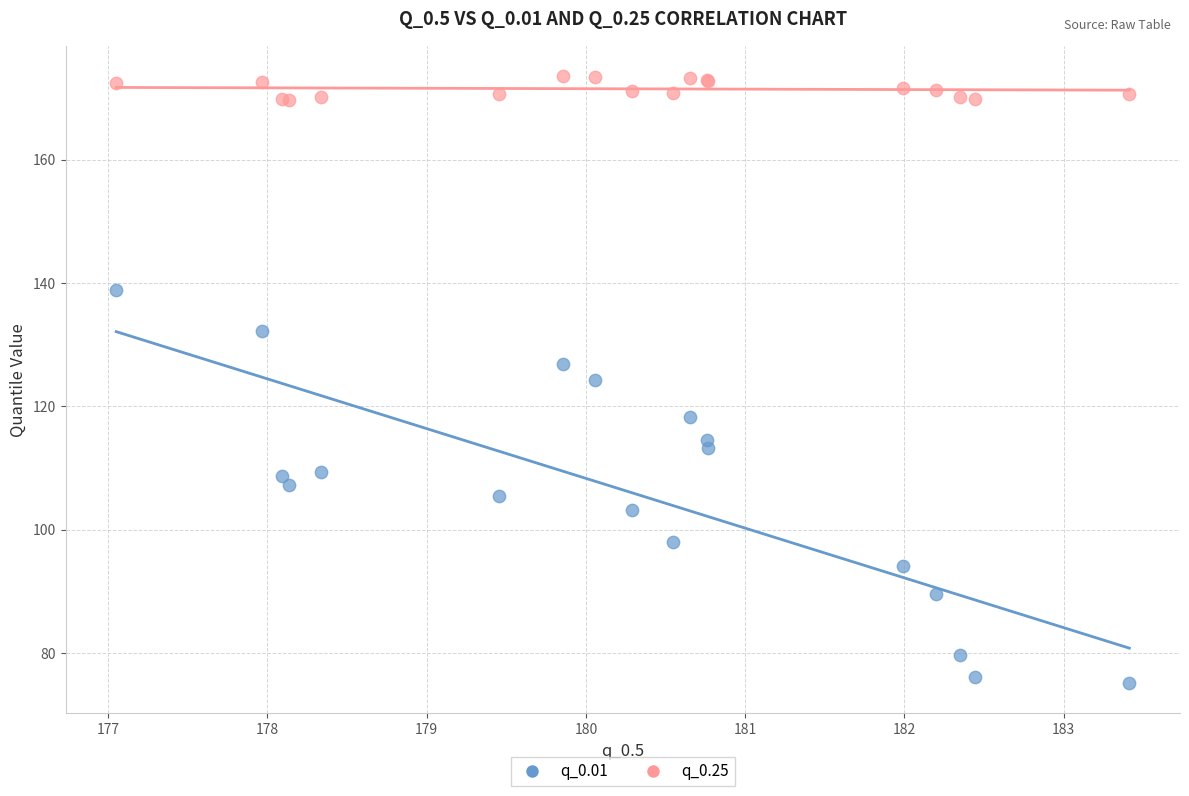

Which series has the widest spread of Y values?

q_0.01